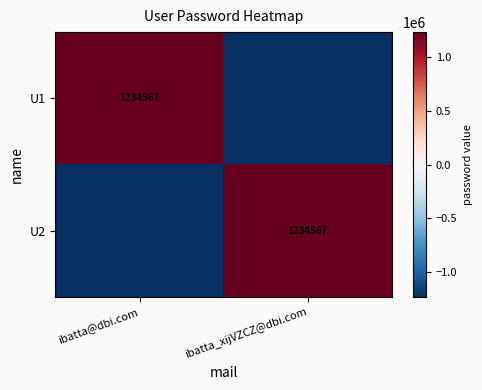

The U1 series shows 1234567 at ibatta@dbi.com. True or false?

True